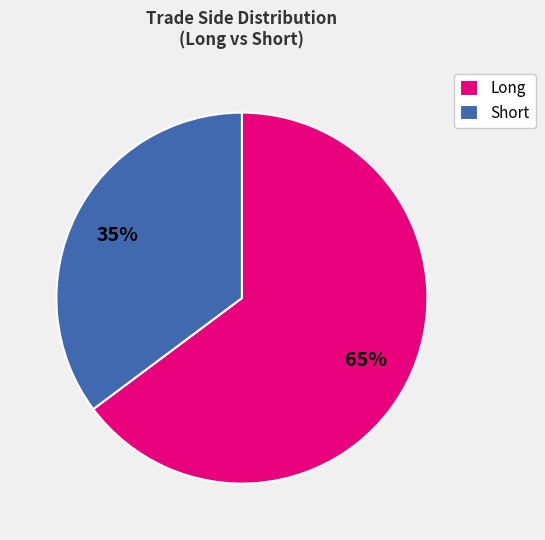

To the nearest percent, what percentage of the pie is Short?

35%